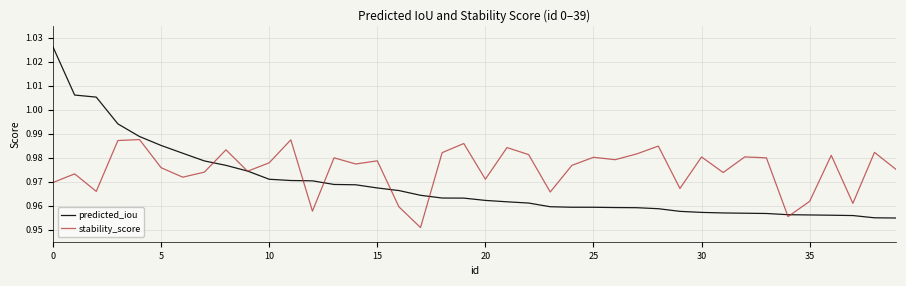

True or false: stability_score and predicted_iou intersect in this chart.

True